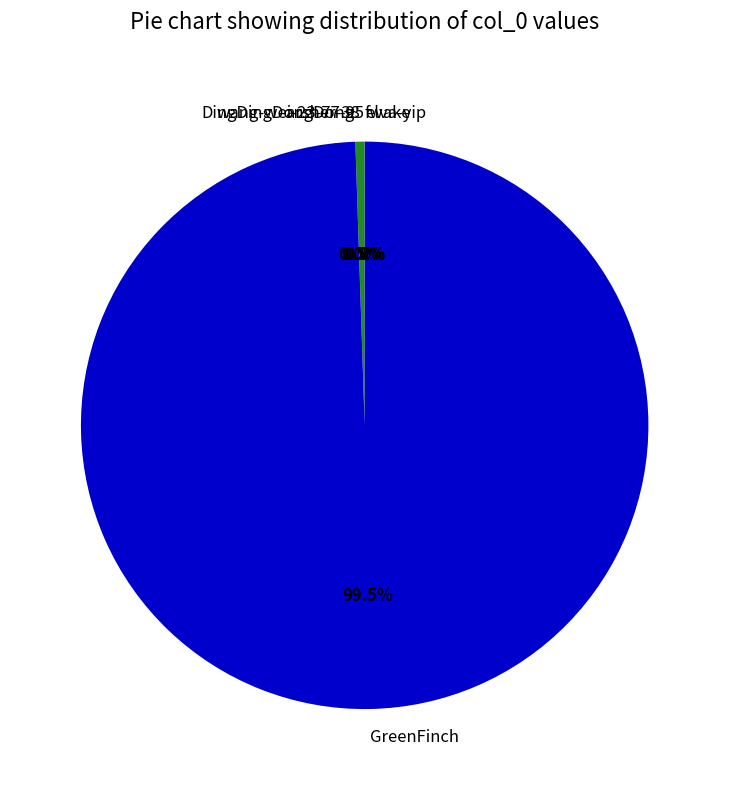

What percentage is NOT represented by GreenFinch?

0.5%